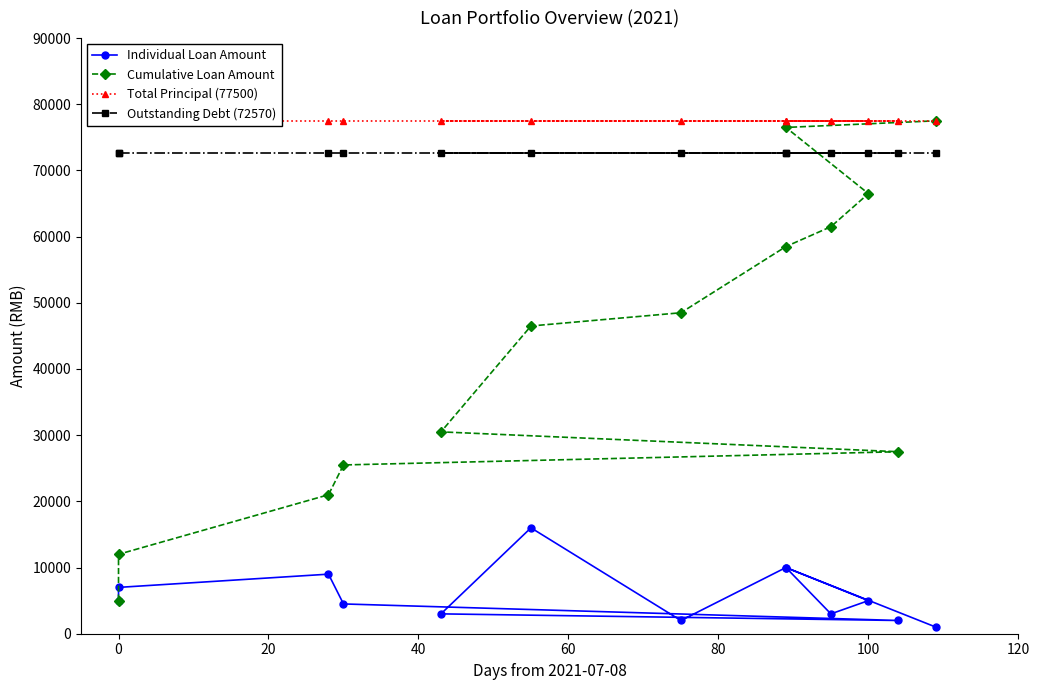

What is the maximum value for Cumulative Loan Amount?

77500